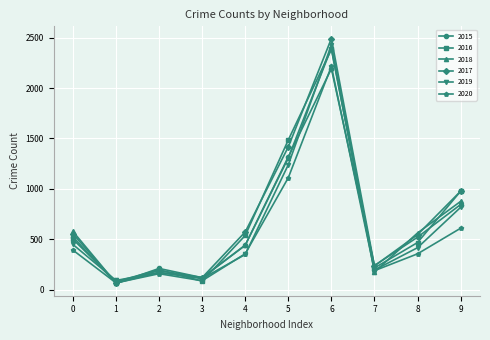

In 2020, how many points are higher than both neighbors (excluding endpoints)?

2